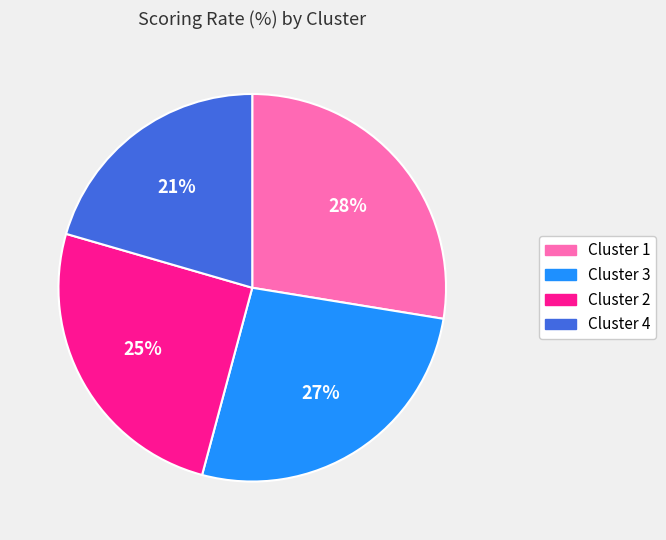

Does any single category account for the majority?

No